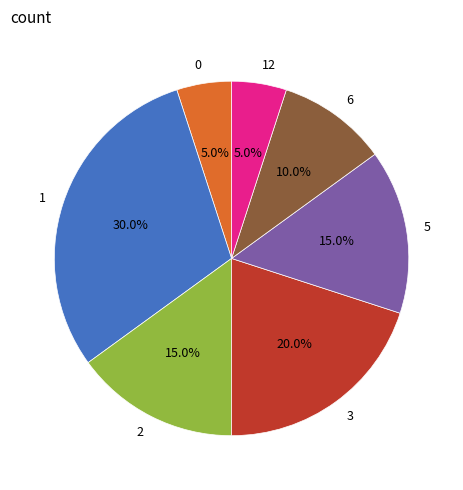

Count the number of slices in the pie.

7